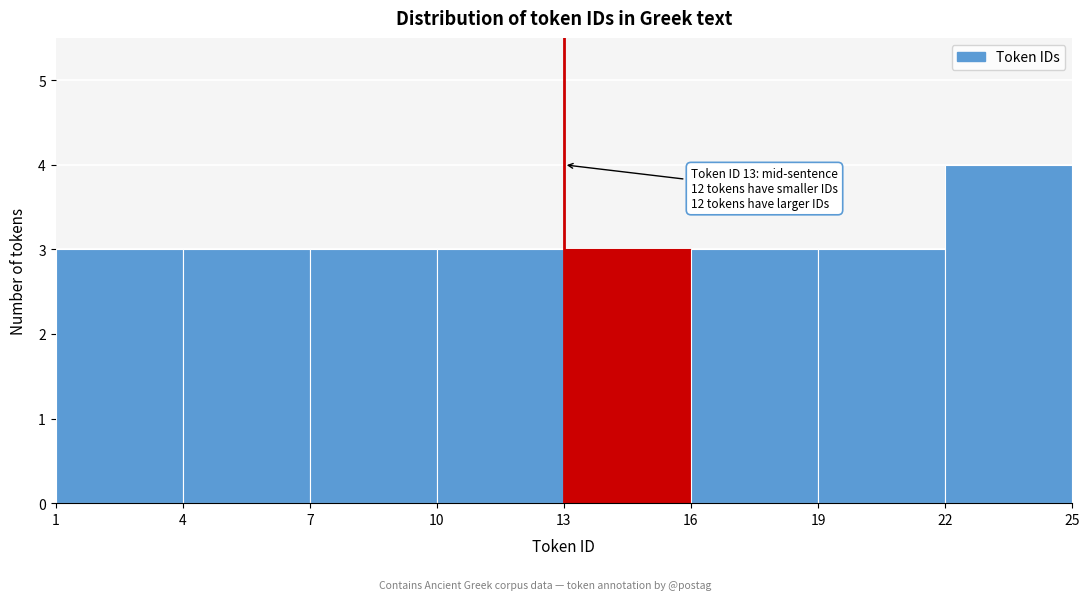

Which range on the x-axis has the tallest bar?

22 to 25